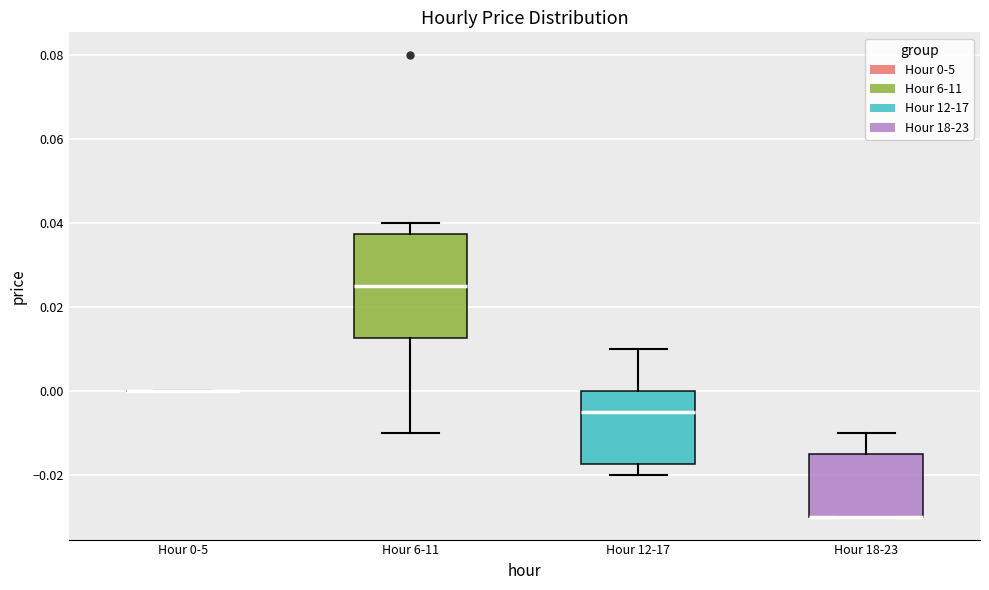

Comparing the boxes themselves (not the whiskers), which one is the tallest?

Hour 6-11